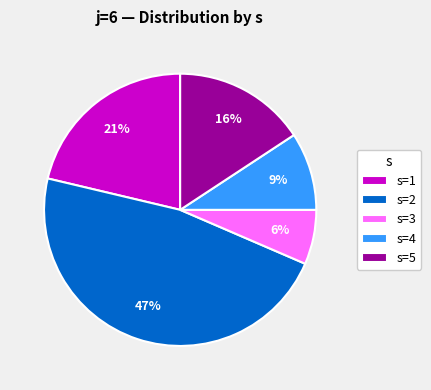

To the nearest percent, what is the difference between the largest and smallest slice percentages?

41%